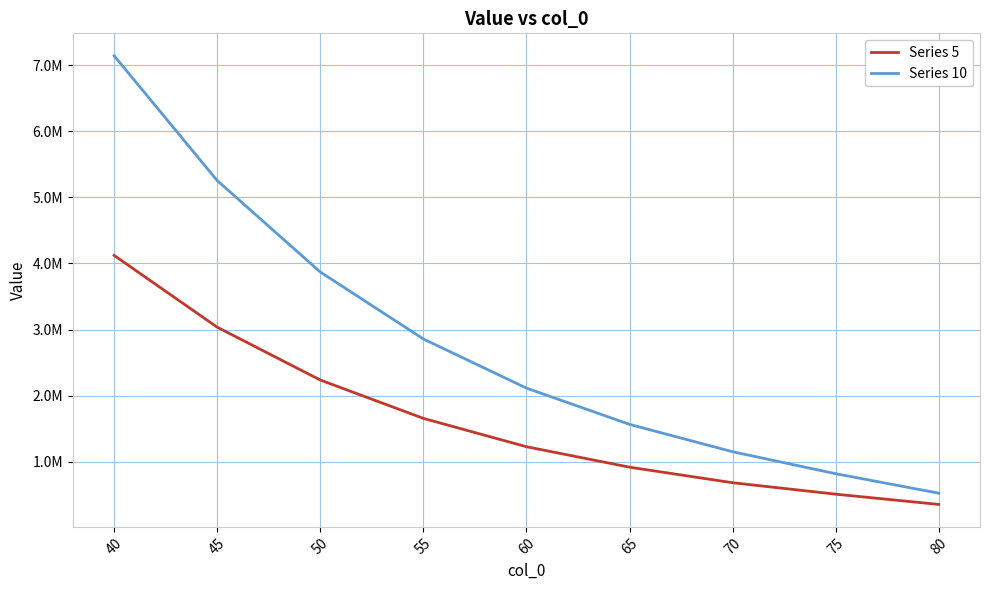

What is the value of the Series 5 point at the 5th from the left?

1225269.8